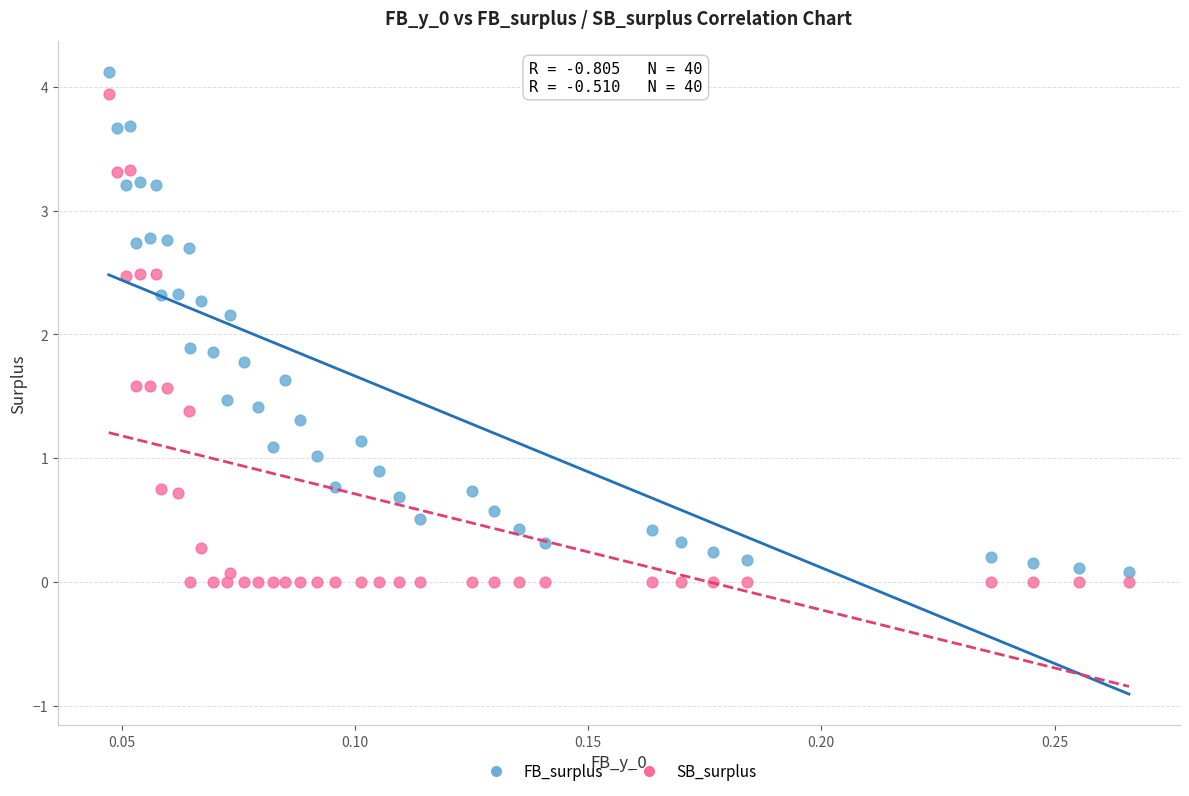

What are all the series names shown in the legend?

FB_surplus, SB_surplus